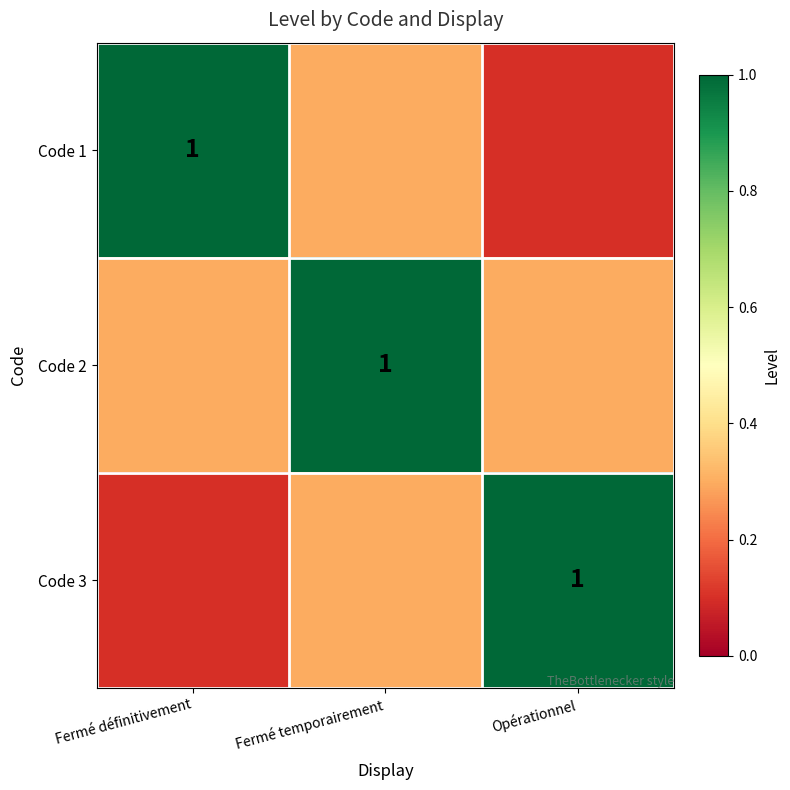

The value of Code 2 at Fermé temporairement is 1.0. True or false?

True